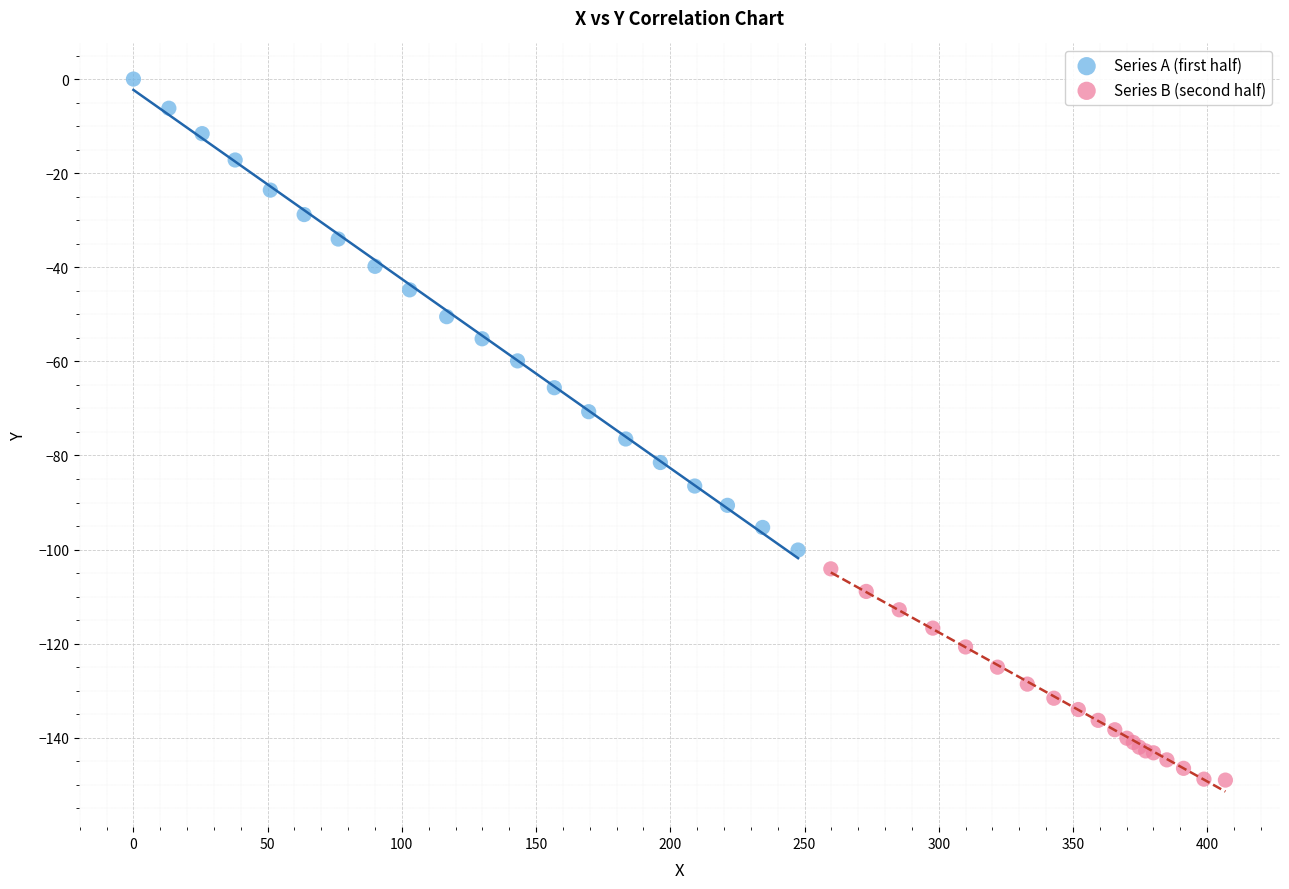

Which series has the widest spread of Y values?

Series A (first half)